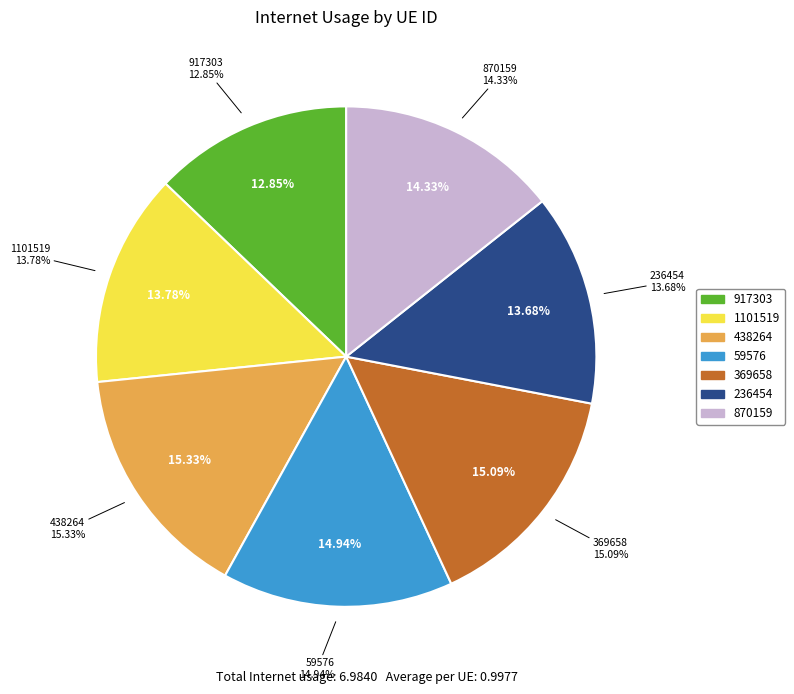

The 236454 slice represents 14% of the pie. True or false?

True